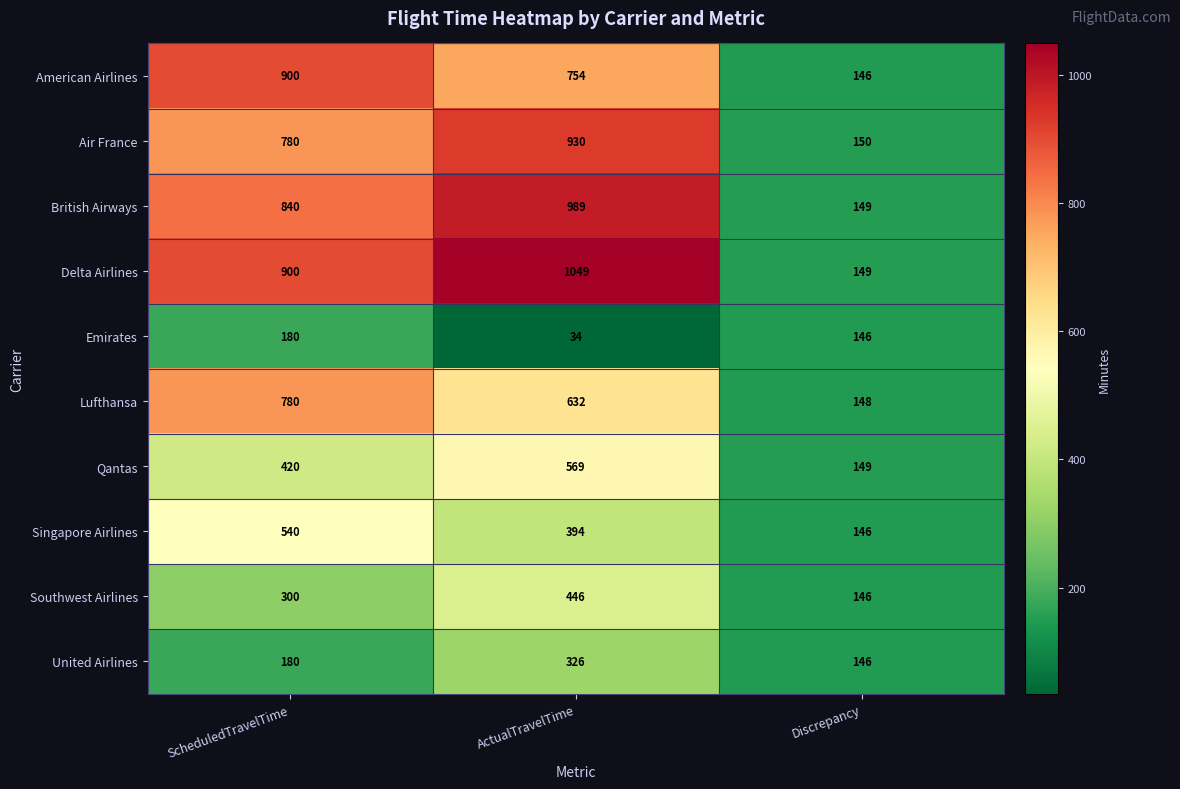

Which category has the highest value across all series?

ActualTravelTime